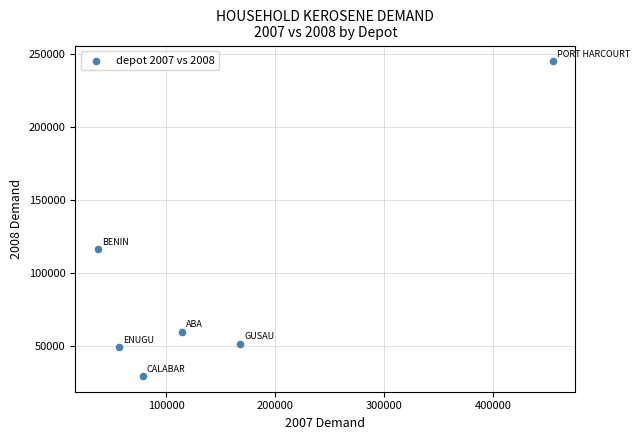

What is the range of Y values (max minus min)?

216095.3